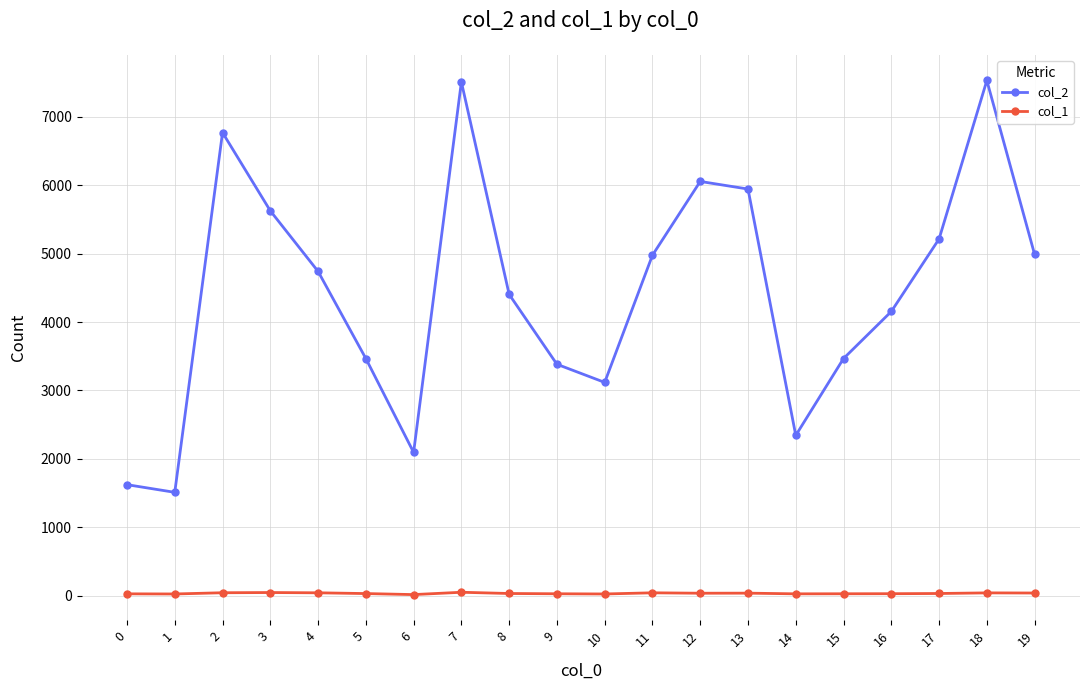

True or false: col_2 has more than 0 points higher than both neighbors.

True